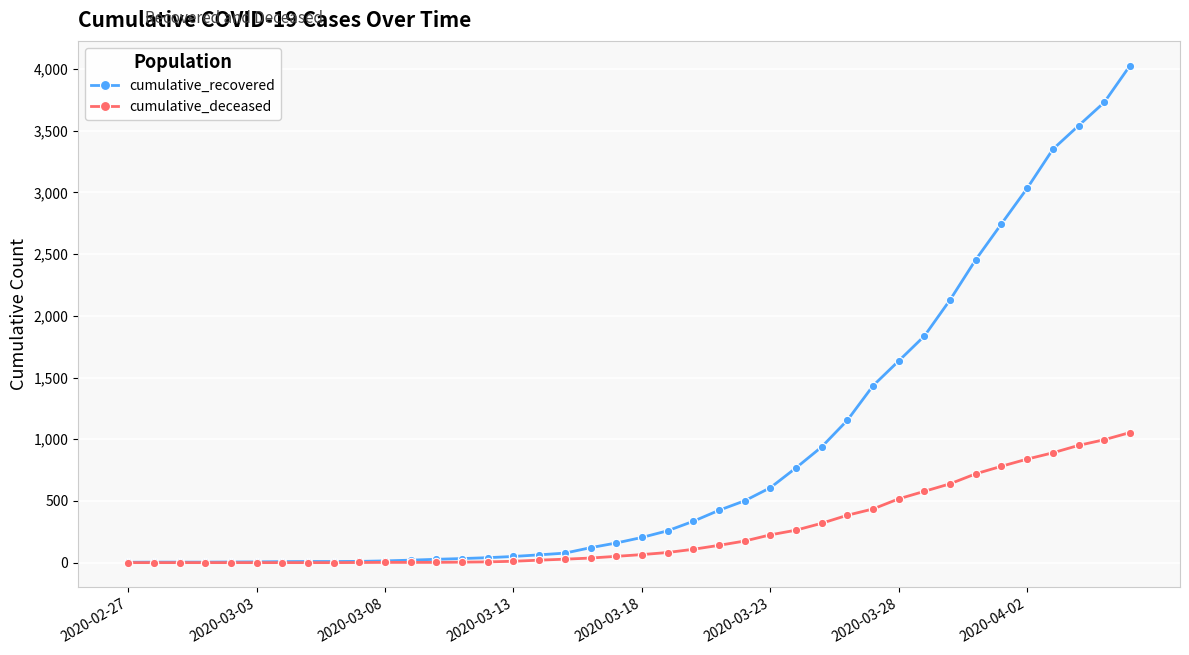

How many lines are shown in the chart?

2